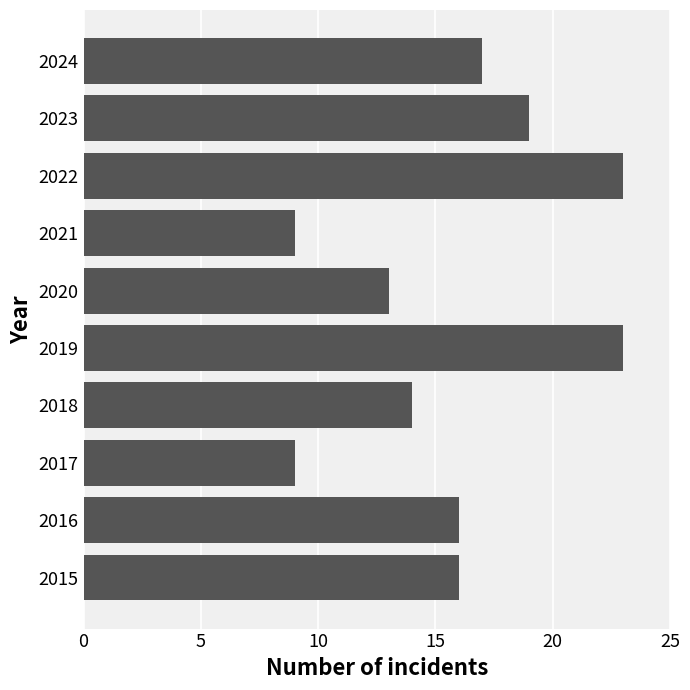

What is the difference between the maximum and second lowest values?

14